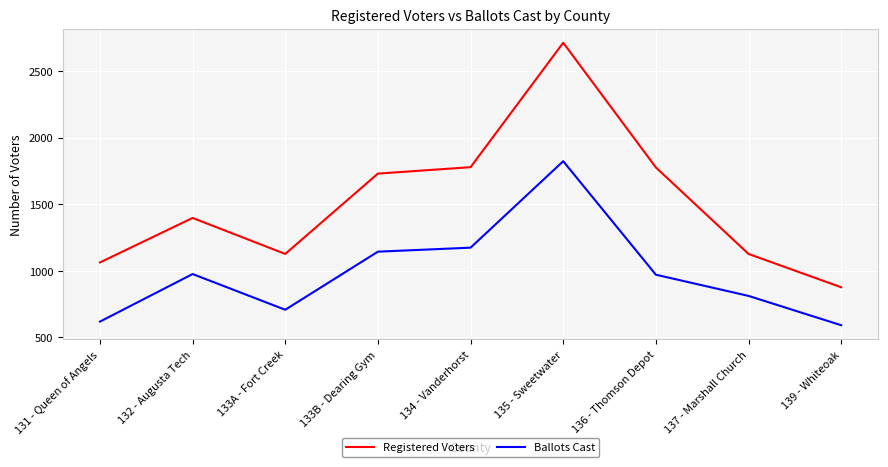

The Ballots Cast series shows 812 at 137 - Marshall Church. True or false?

True